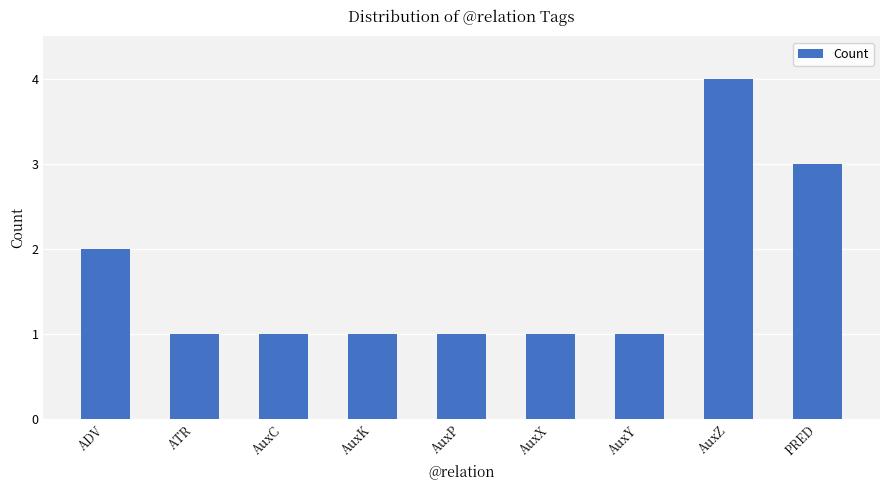

What is the minimum value shown in the chart?

1